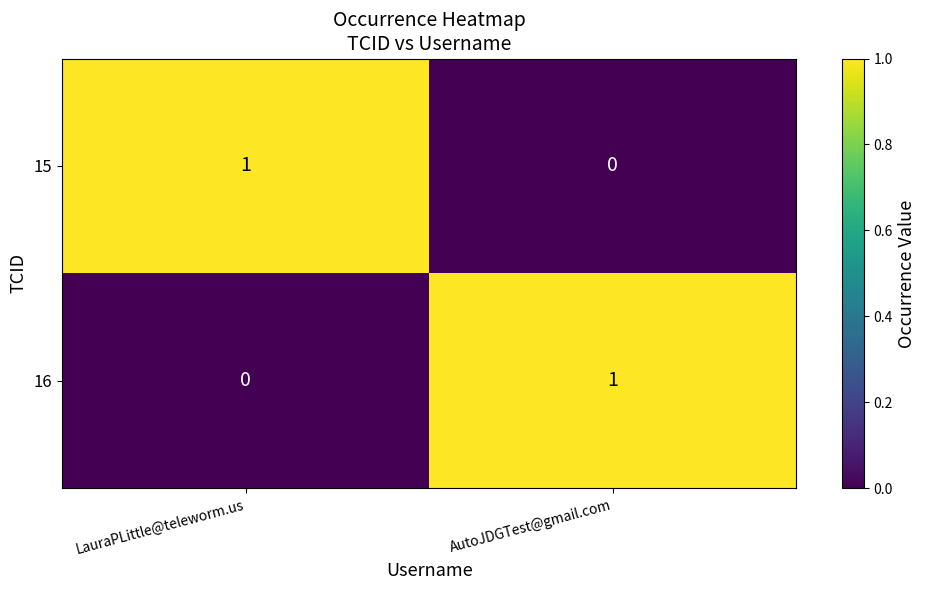

The 16 series shows 1 at AutoJDGTest@gmail.com. True or false?

True